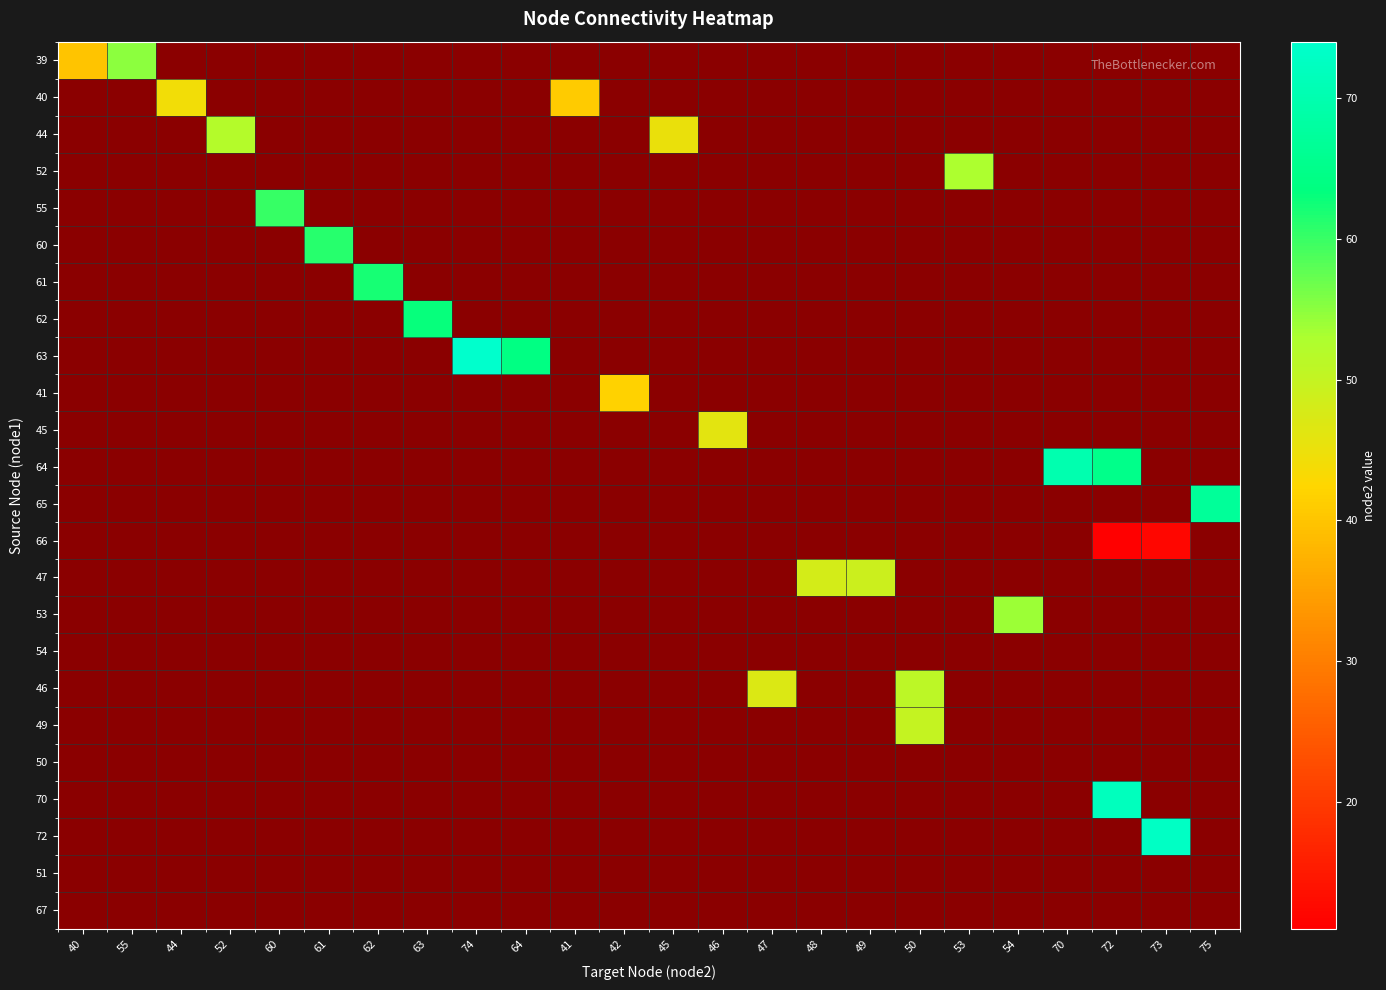

Is the value of 46 at 46 greater than the value of 65 at 41?

No